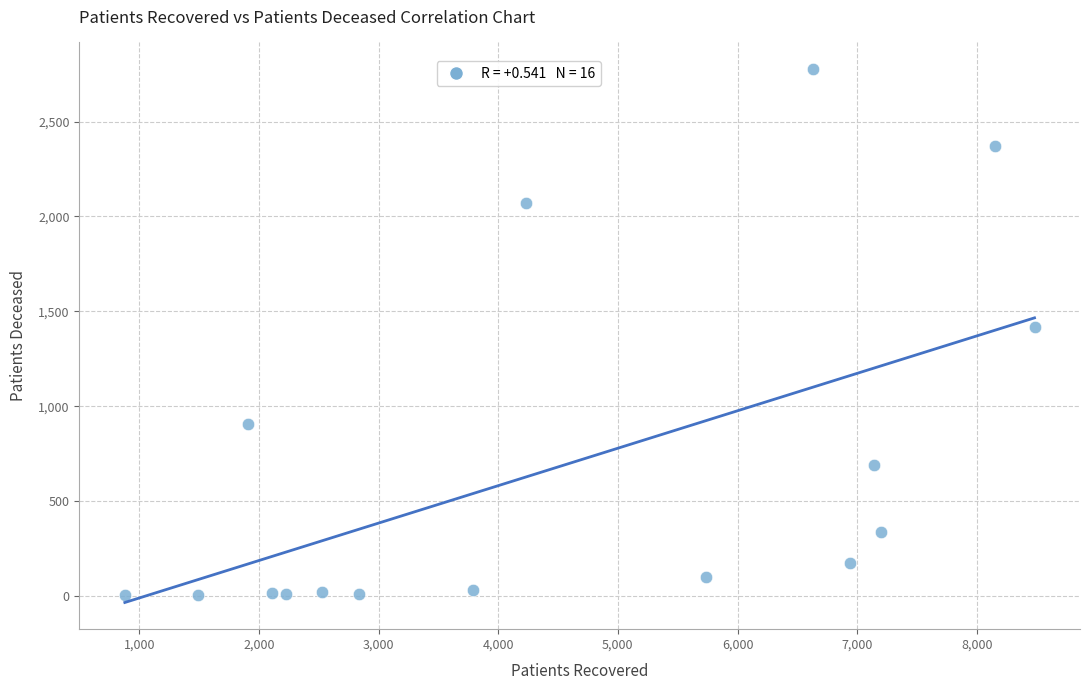

What is the range of X values (max minus min)?

7605